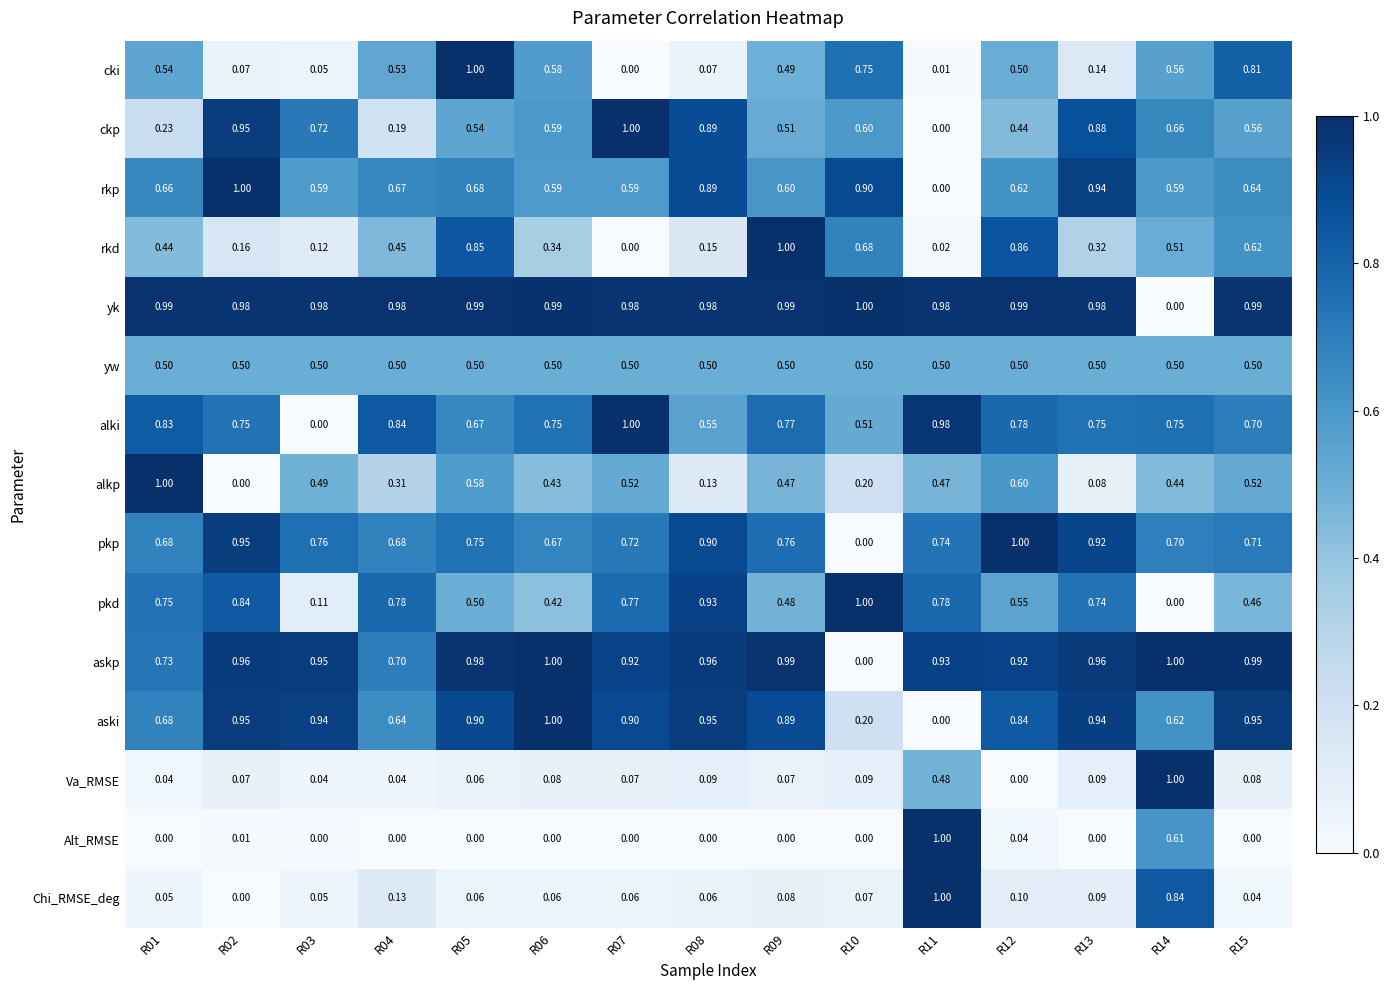

Which series has the largest total across all categories?

yk